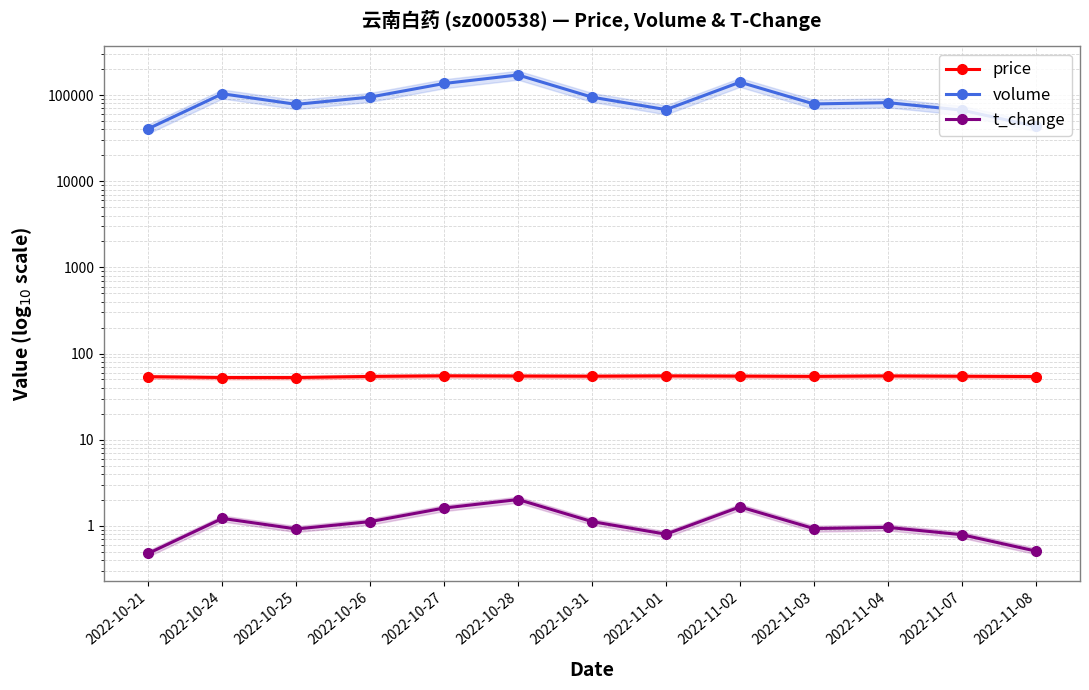

True or false: price has more than 0 points higher than both neighbors.

True